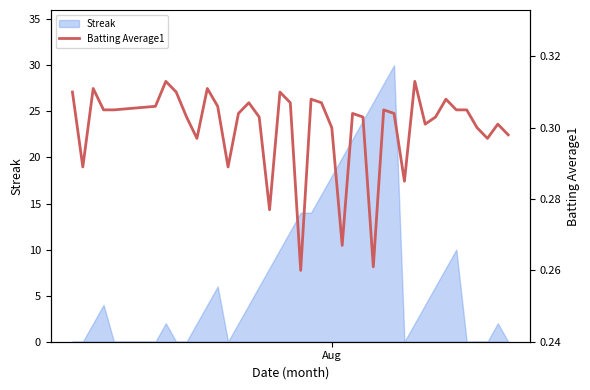

Count the values in the range 0 to 1.

40